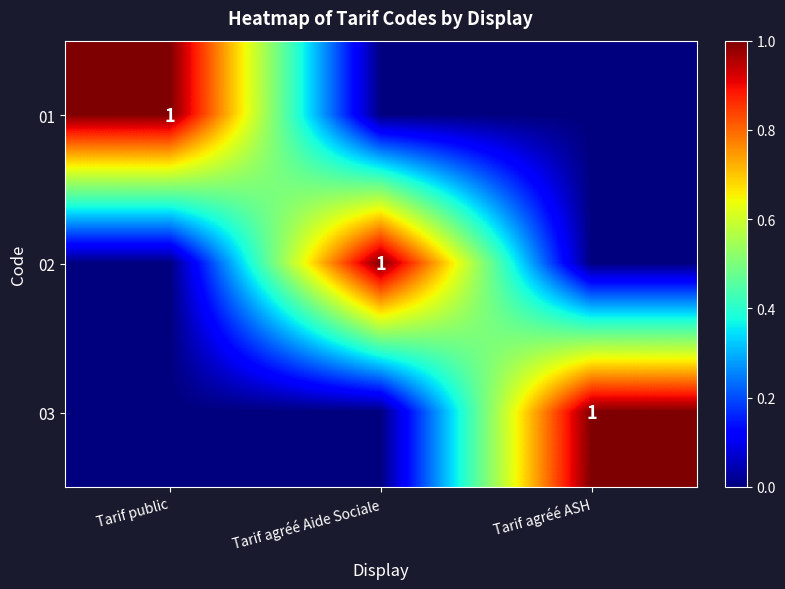

How many distinct data groups are displayed?

3